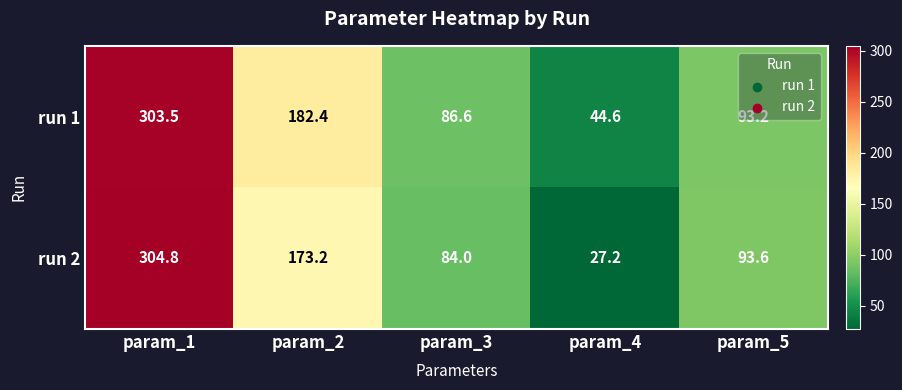

Which series has the largest range (max minus min)?

run 2